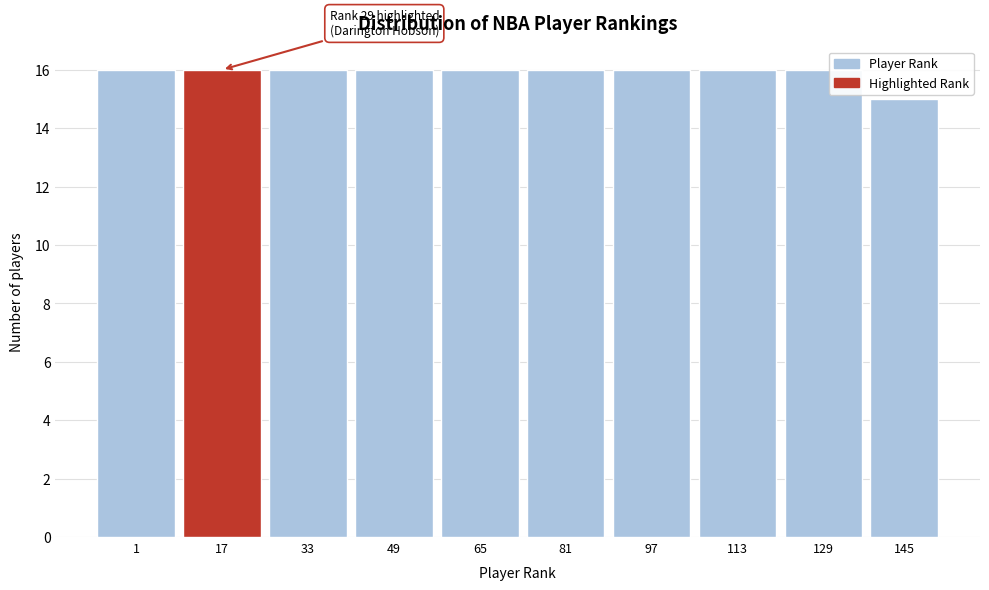

Reading right to left, extract all data points from this chart.

15	16	16	16	16	16	16	16	16	16